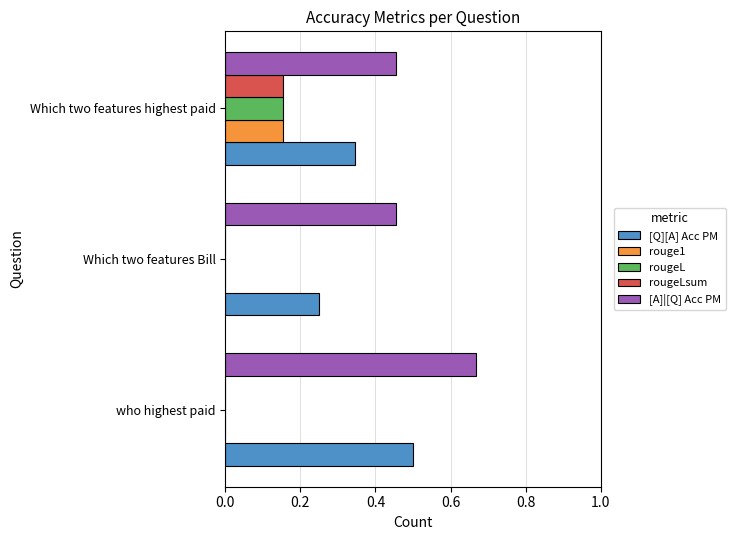

How many categories are shown in the chart?

3